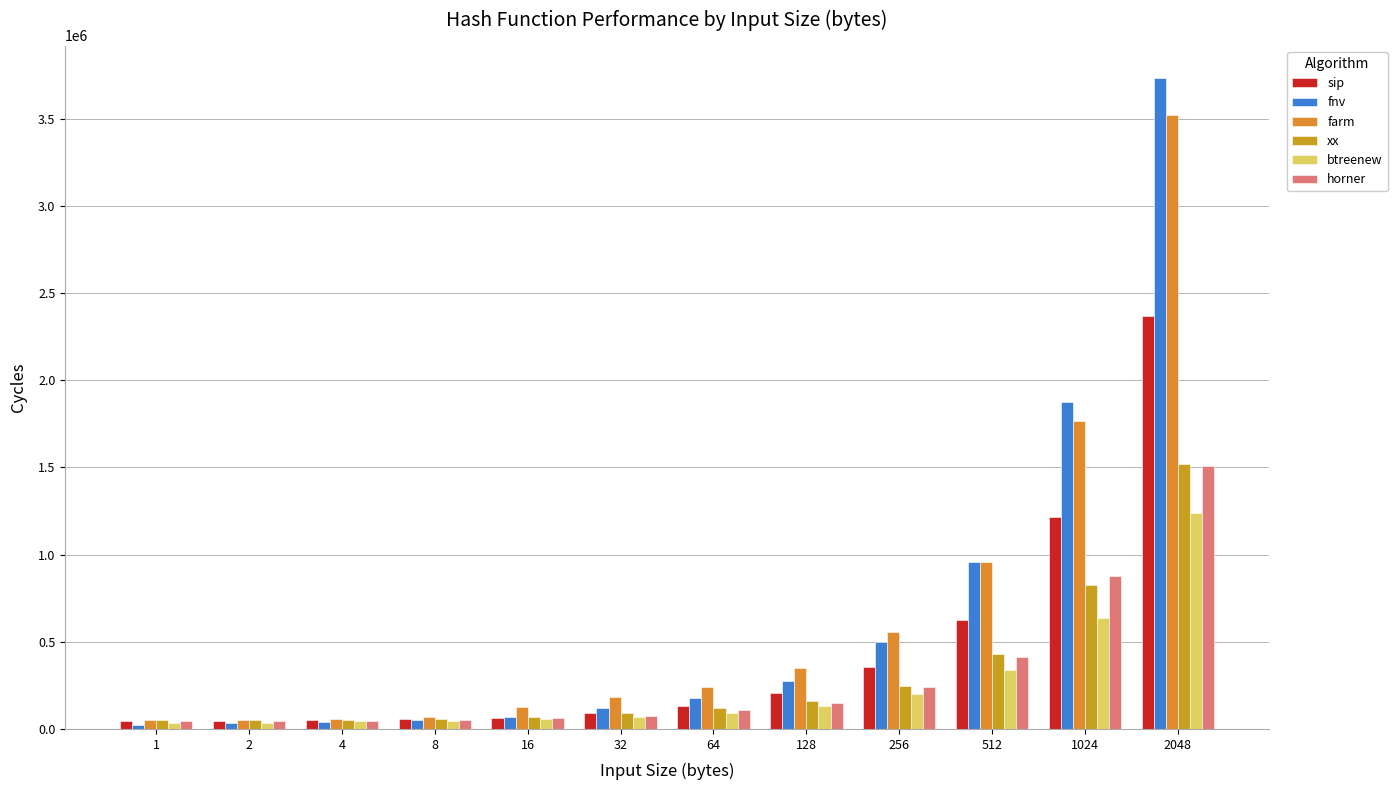

Read the horner value at 256, to the nearest 100.

240400